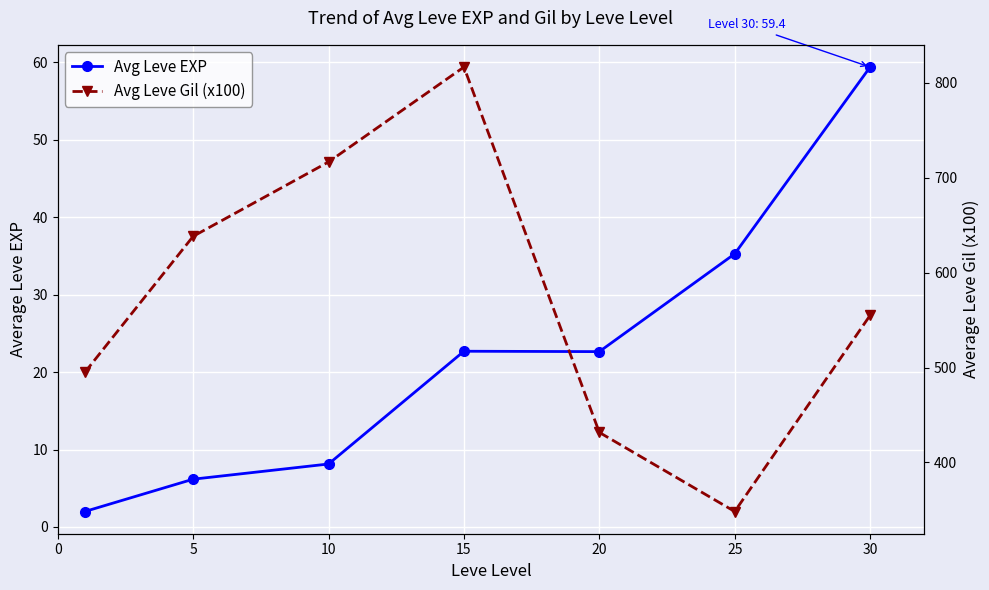

How many series are shown in this chart?

2